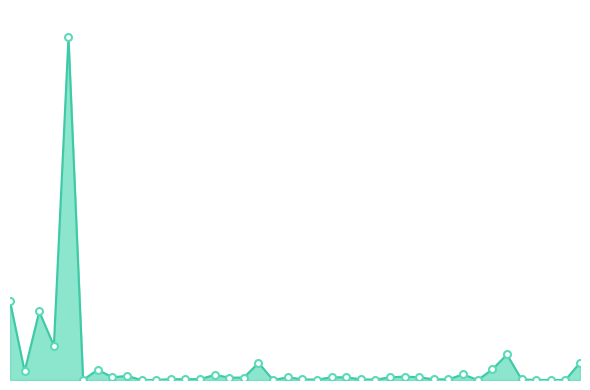

How many positive values are there?

33